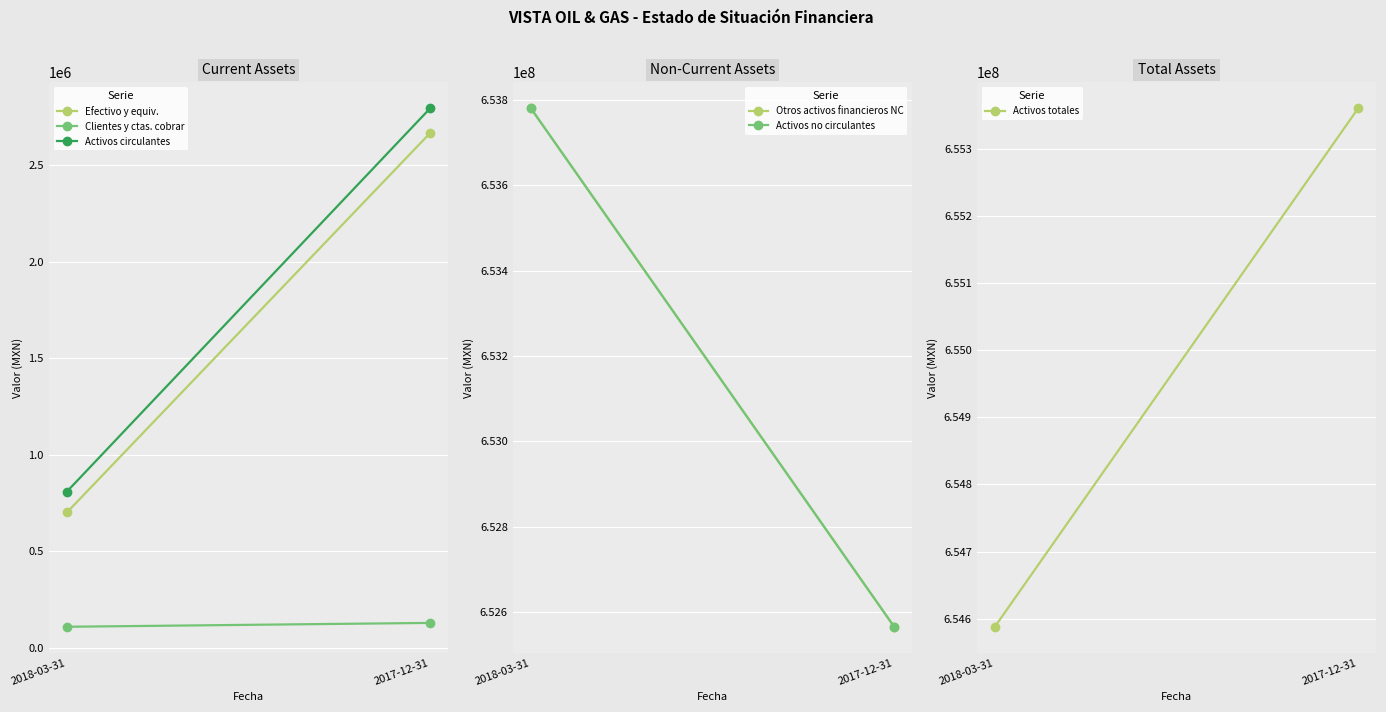

Reading left to right, list all the values displayed in this chart.

Efectivo y equiv.: 2018-03-31=700000	2017-12-31=2666000
Clientes y ctas. cobrar: 2018-03-31=108000	2017-12-31=128000
Activos circulantes: 2018-03-31=808000	2017-12-31=2794000
Otros activos financieros NC: 2018-03-31=653780000	2017-12-31=652566000
Activos no circulantes: 2018-03-31=653780000	2017-12-31=652566000
Activos totales: 2018-03-31=654588000	2017-12-31=655360000